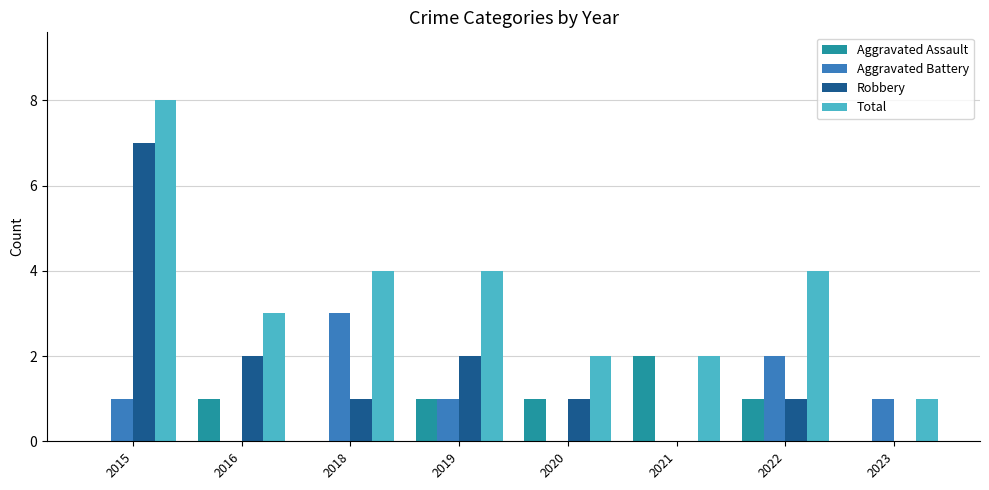

Reading right to left, extract all data points from this chart.

Aggravated Assault: 0	1	2	1	1	0	1	0
Aggravated Battery: 1	2	0	0	1	3	0	1
Robbery: 0	1	0	1	2	1	2	7
Total: 1	4	2	2	4	4	3	8